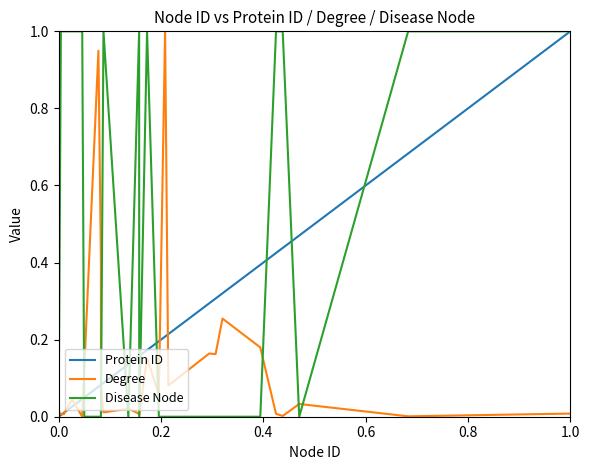

What is the maximum value shown in the chart?

1.0